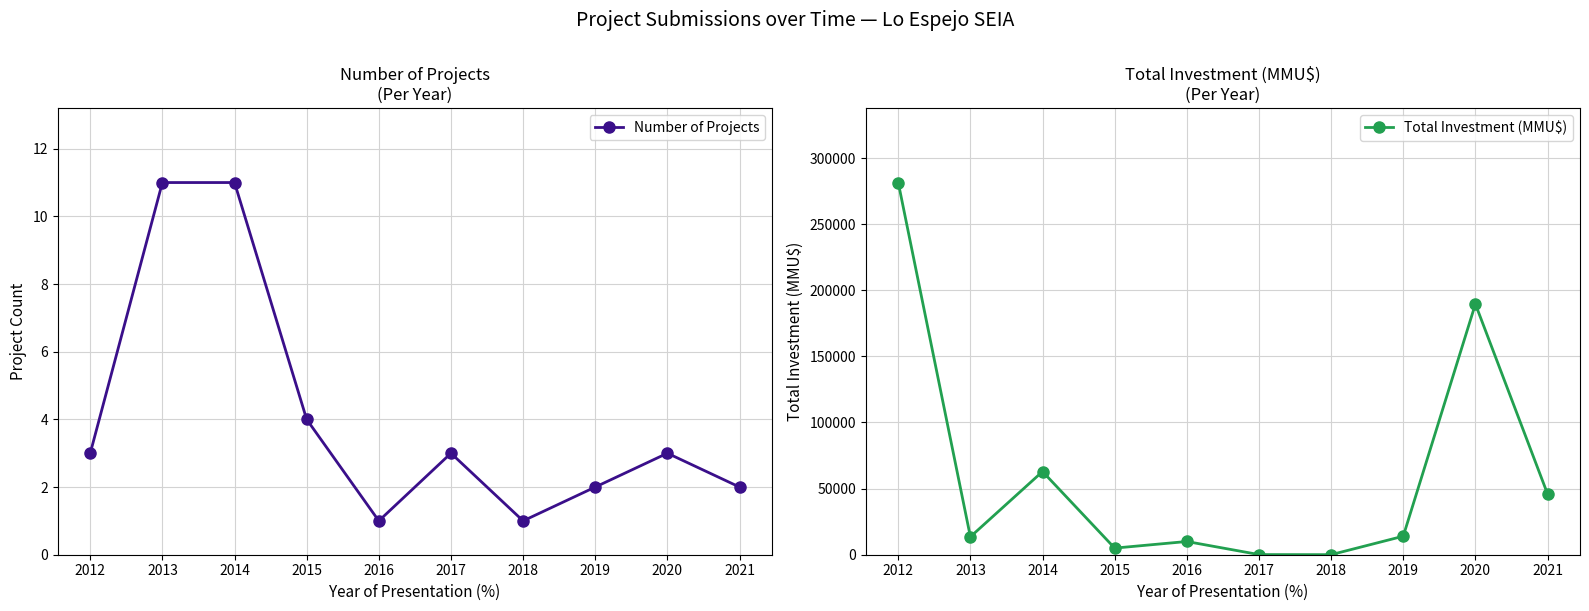

What is the sum of all Total Investment (MMU$) values?

622641